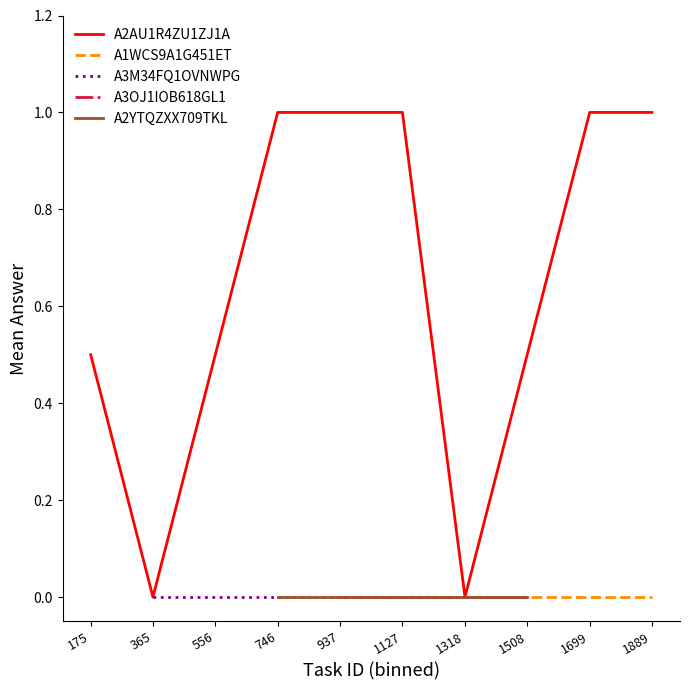

The value of A2AU1R4ZU1ZJ1A at 365 is 0.6. True or false?

False